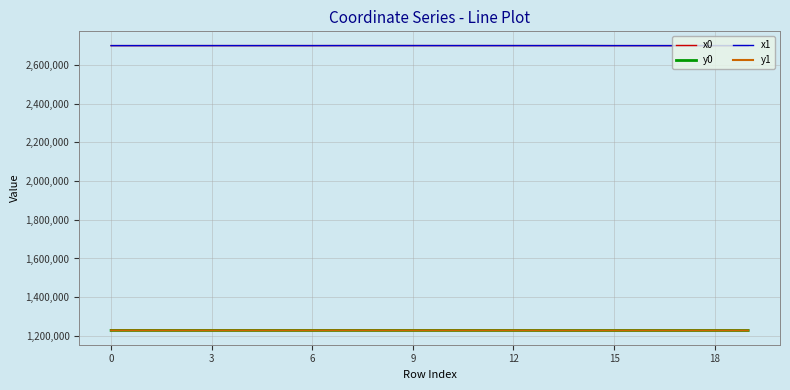

What are all the series names shown in the legend?

x0, y0, x1, y1